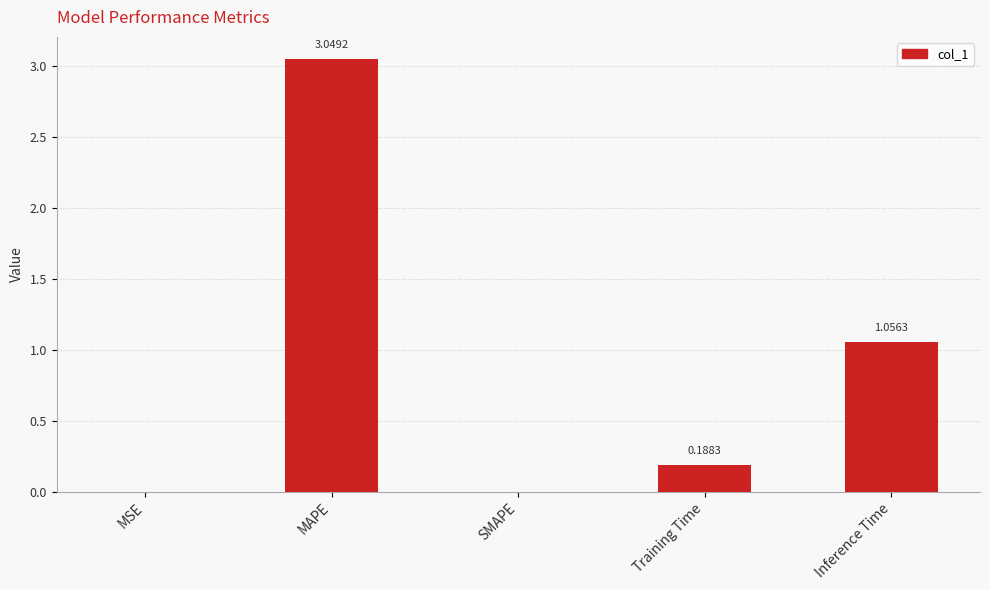

What is the sum of all values?

4.3